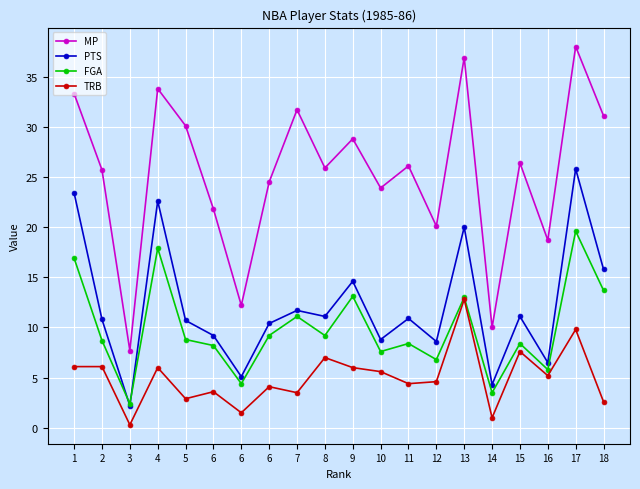

Which series has the largest total across all categories?

MP